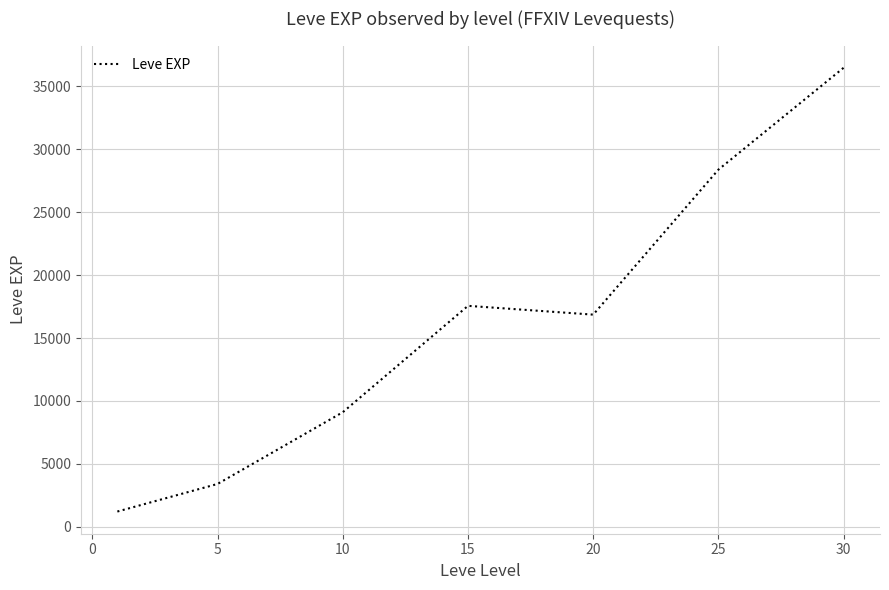

What is the sum of all values?

113039.2